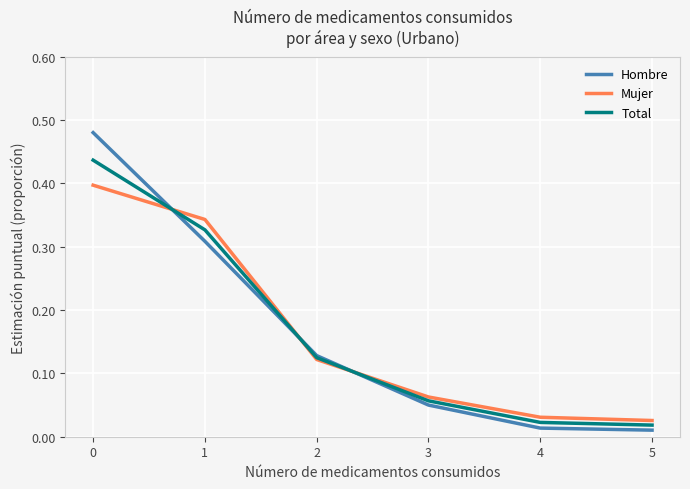

What is the sum of all Hombre values?

1.0